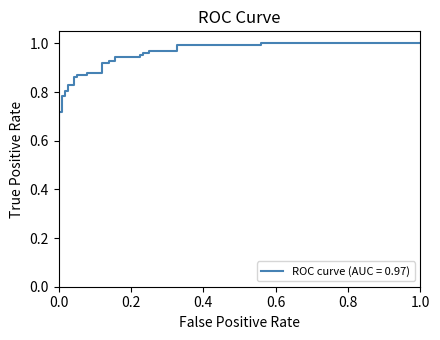

True or false: there are more than 1 points higher than both neighbors.

False